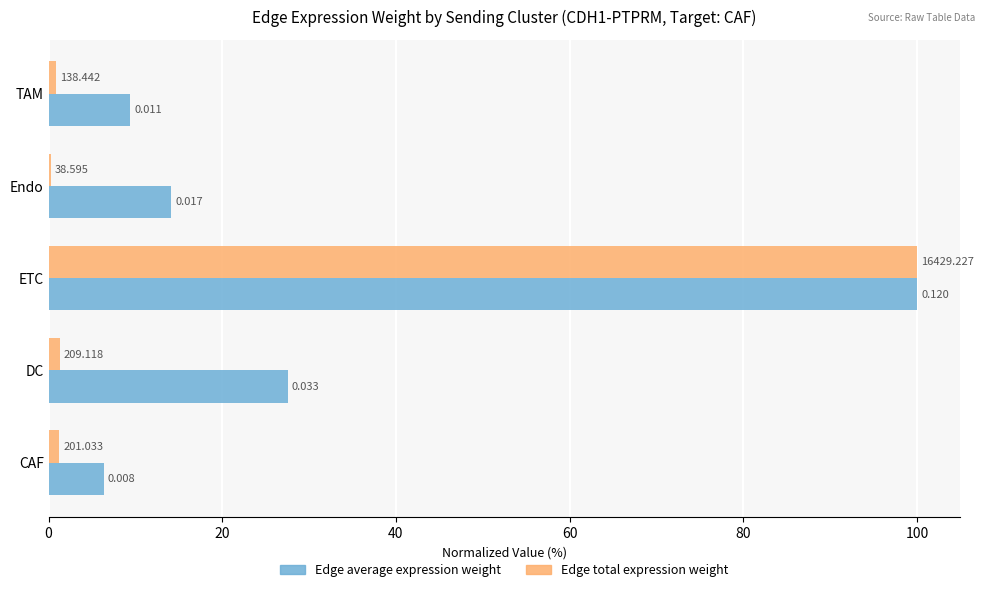

What are all the series names shown in the legend?

Edge average expression weight, Edge total expression weight